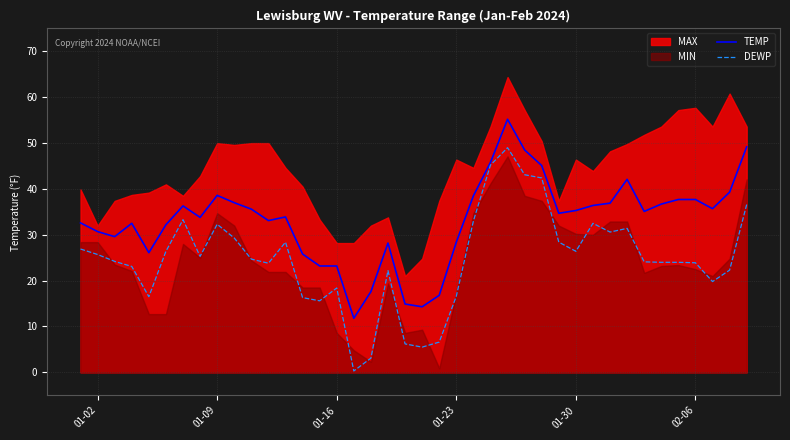

What is the minimum value shown in the chart?

0.3